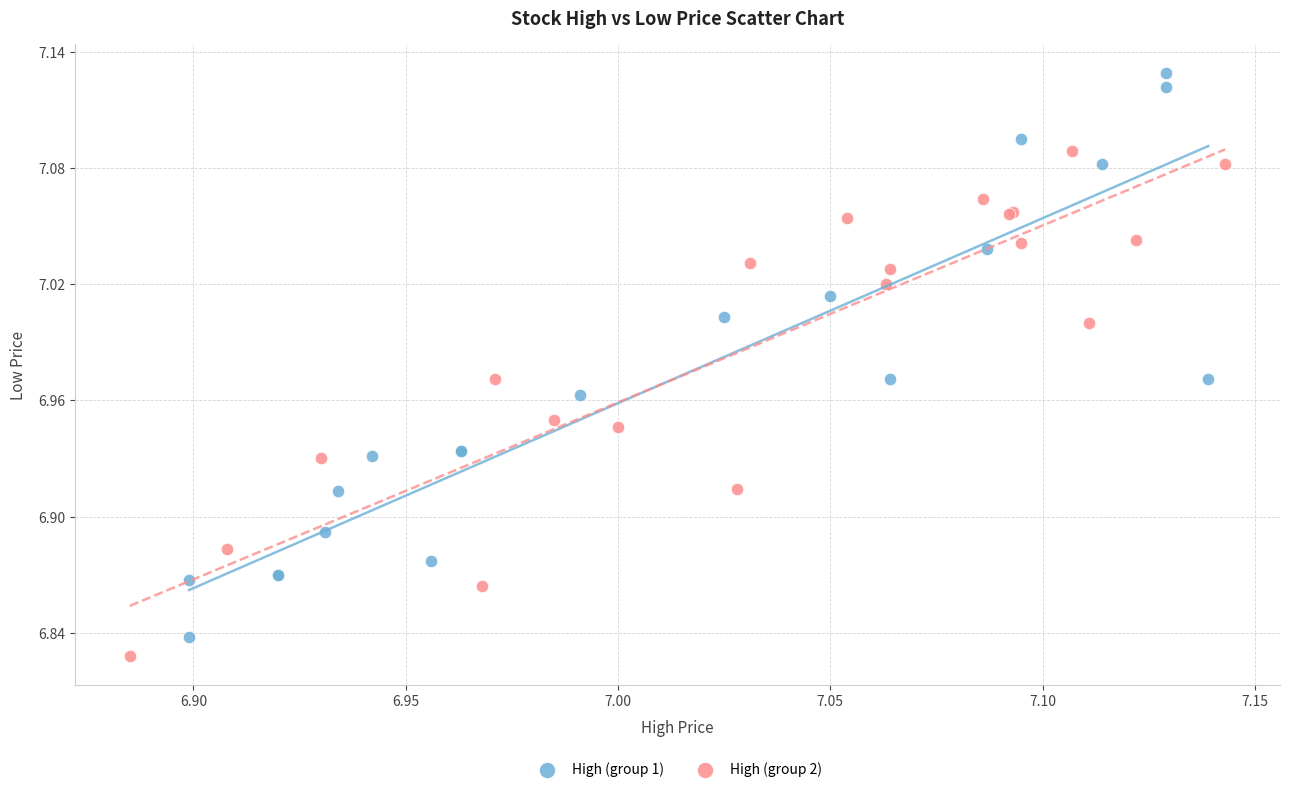

Which series contains the highest Y value?

High (group 1)